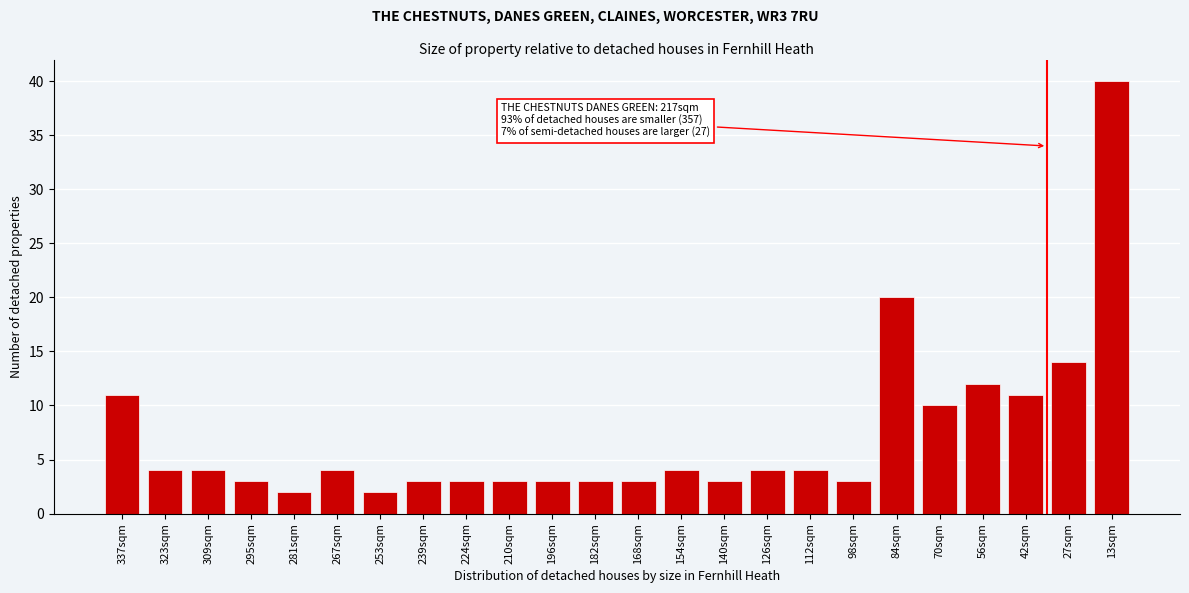

Reading left to right, list all the values displayed in this chart.

337sqm=11	323sqm=4	309sqm=4	295sqm=3	281sqm=2	267sqm=4	253sqm=2	239sqm=3	224sqm=3	210sqm=3	196sqm=3	182sqm=3	168sqm=3	154sqm=4	140sqm=3	126sqm=4	112sqm=4	98sqm=3	84sqm=20	70sqm=10	56sqm=12	42sqm=11	27sqm=14	13sqm=40